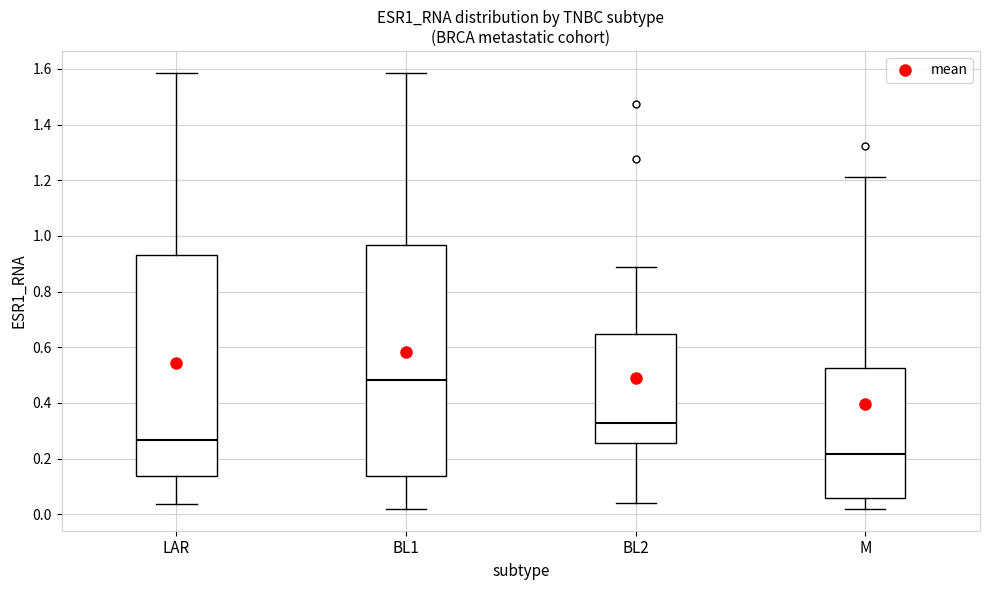

Reading left to right, read every box against the y-axis: the position of its median line, the range the box covers, and the ends of its whiskers. The values are not printed on the chart, so give them approximately, as read against the axis.

LAR: median 0.26, box 0.14 to 0.94, whiskers 0.04 to 1.58
BL1: median 0.48, box 0.14 to 0.96, whiskers 0.02 to 1.58
BL2: median 0.32, box 0.26 to 0.64, whiskers 0.04 to 0.88
M: median 0.22, box 0.06 to 0.52, whiskers 0.02 to 1.22